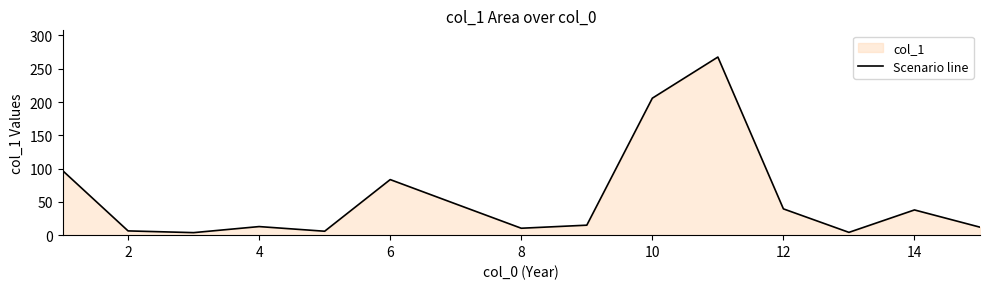

Is it true that the value at 12 is 25.7?

False